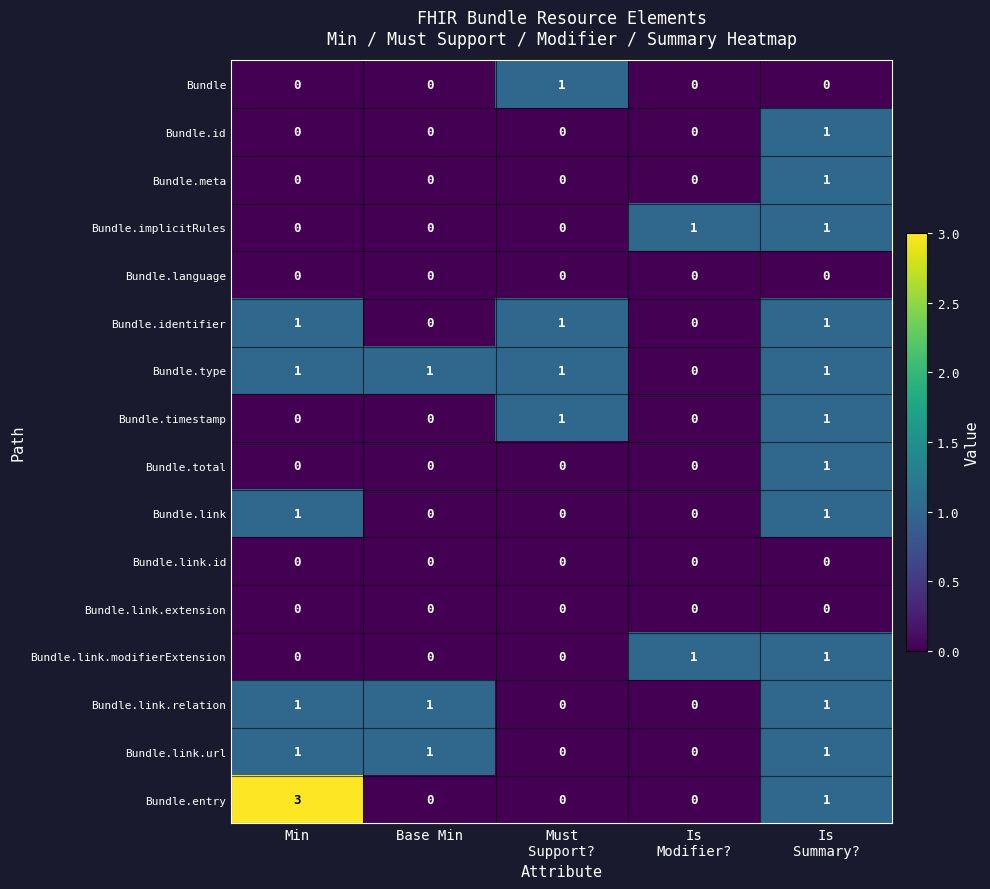

What is the total value across all series at Min?

8